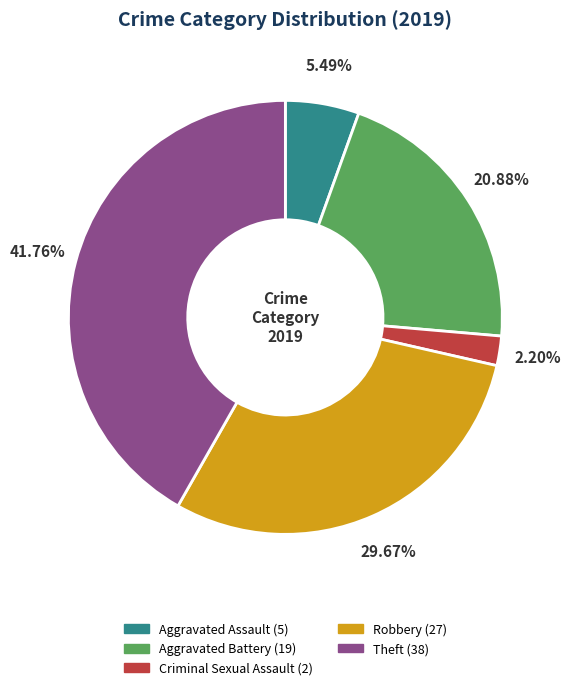

What percentage do Criminal Sexual Assault and Theft together represent?

44.0%